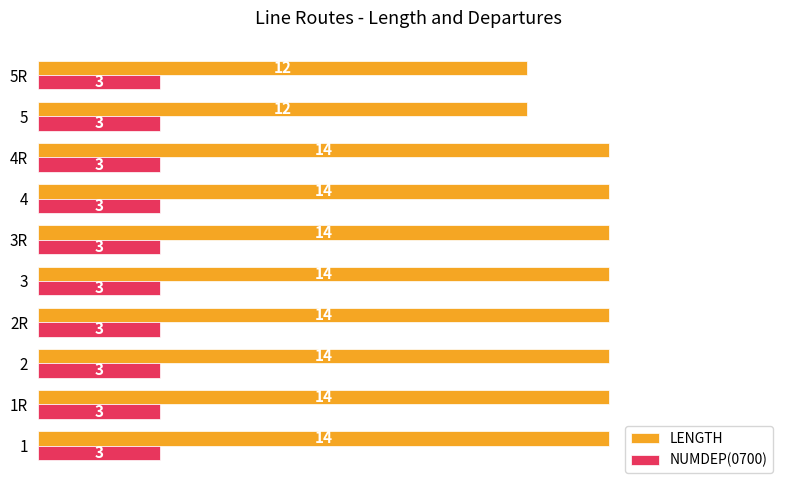

Which series has the largest range (max minus min)?

LENGTH